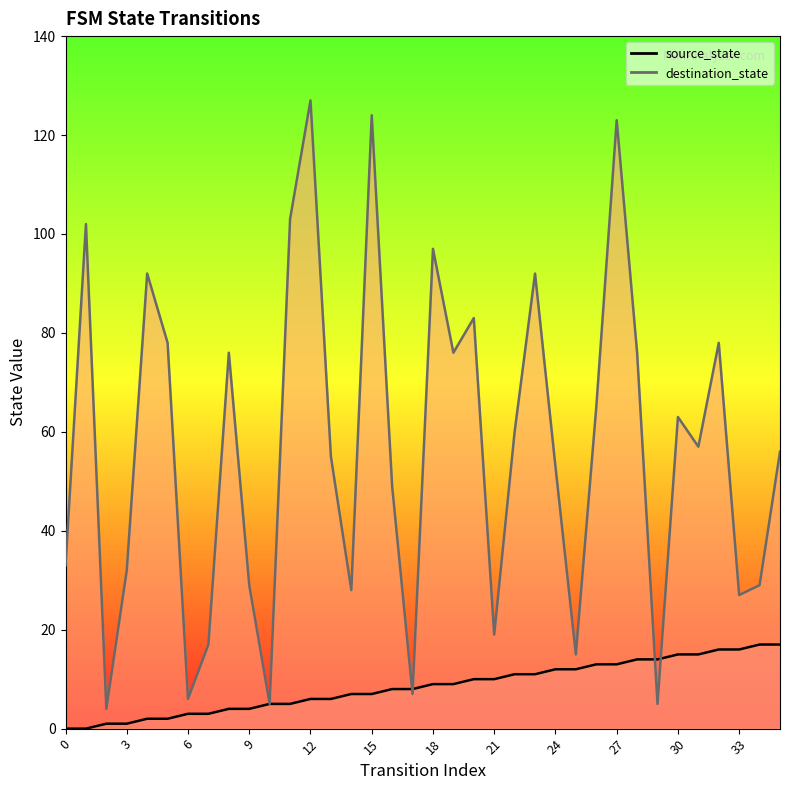

How many data points in destination_state are less than 57?

18